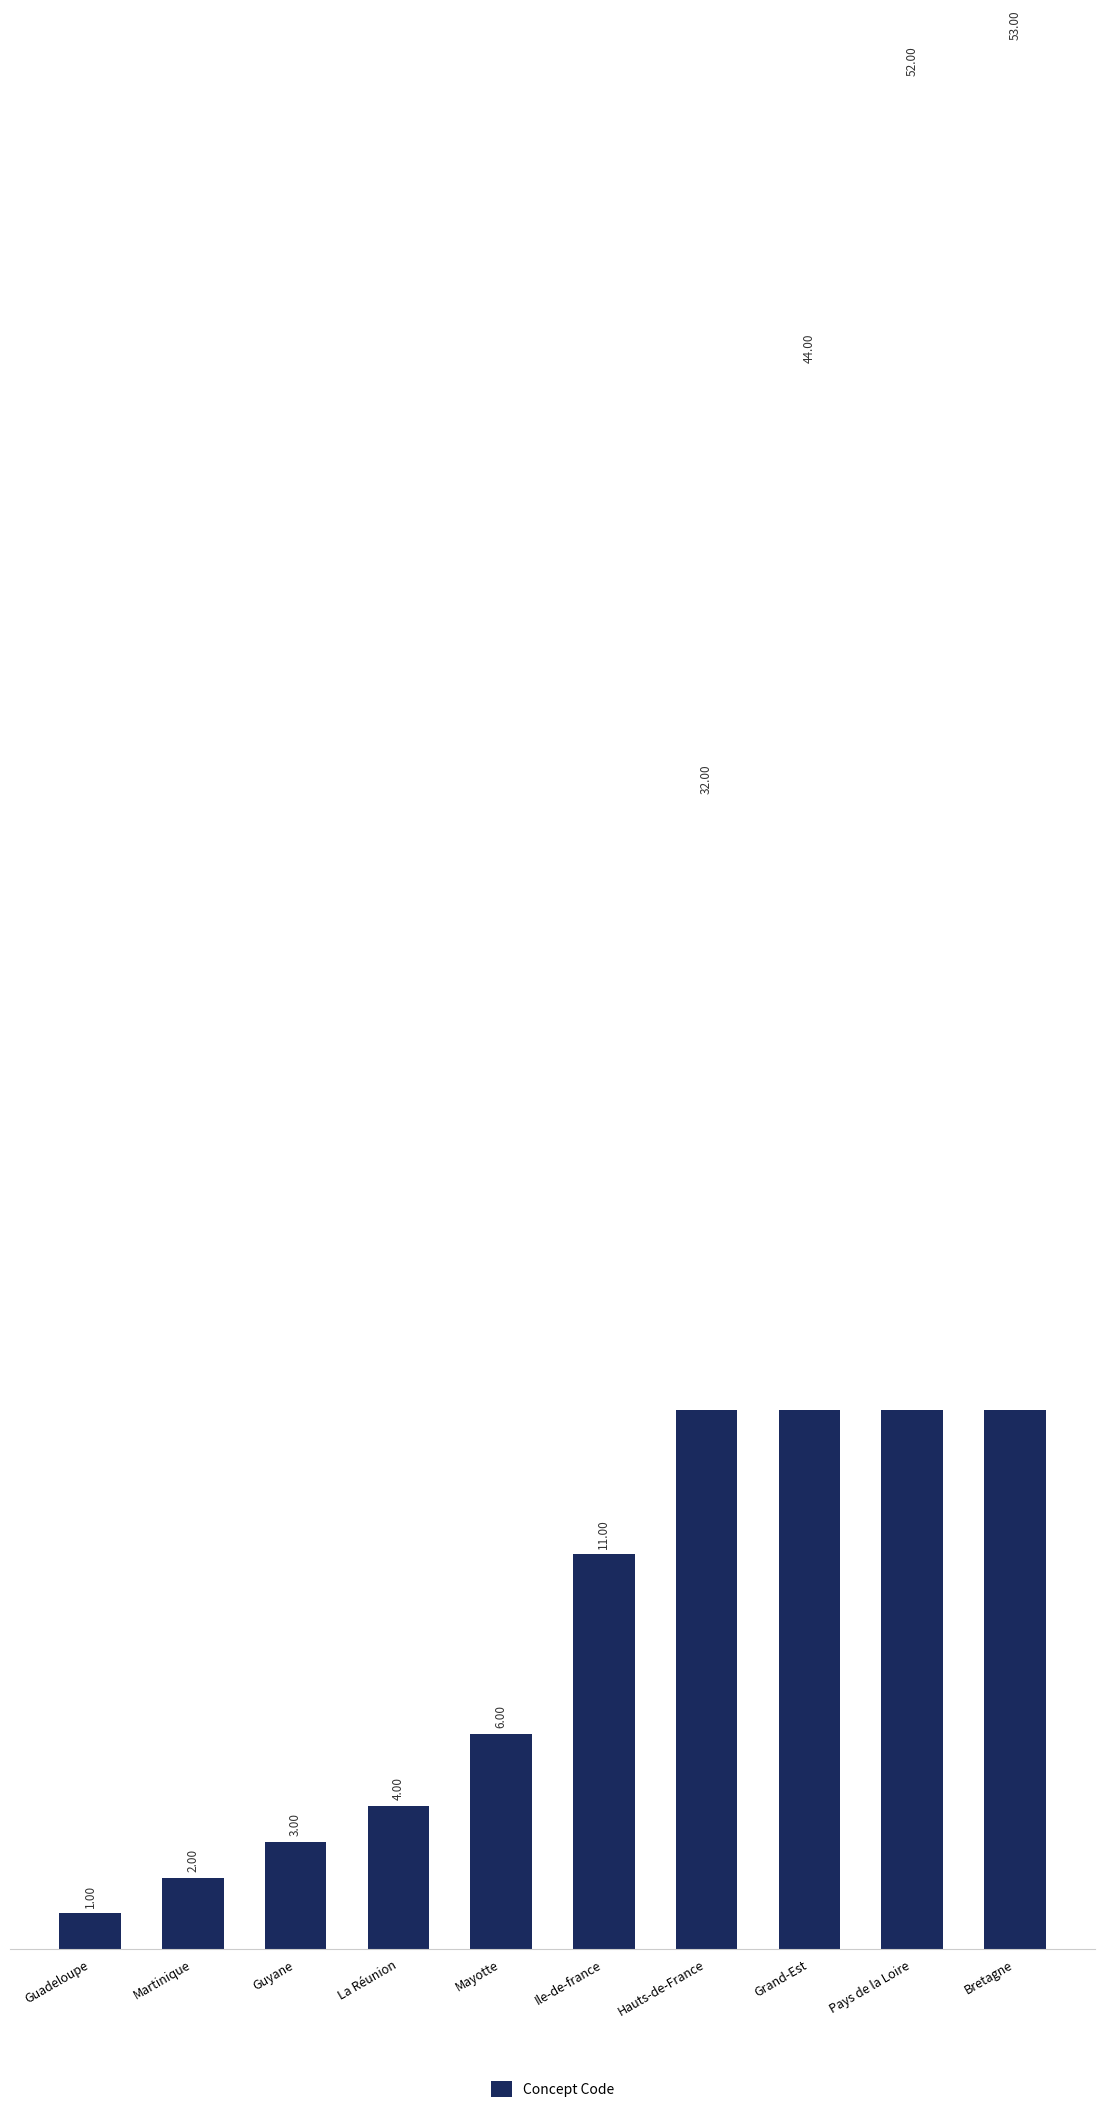

How many data points are above 11?

4